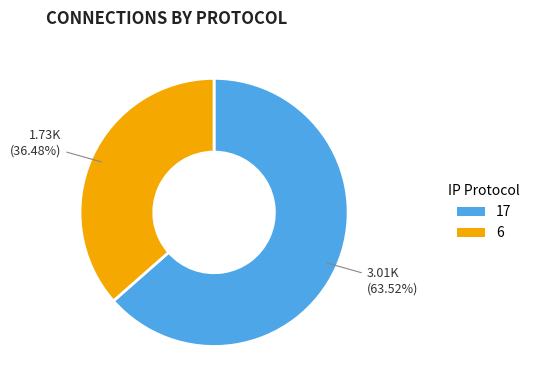

Approximately how many times larger is the value at 6 compared to 17?

0.6